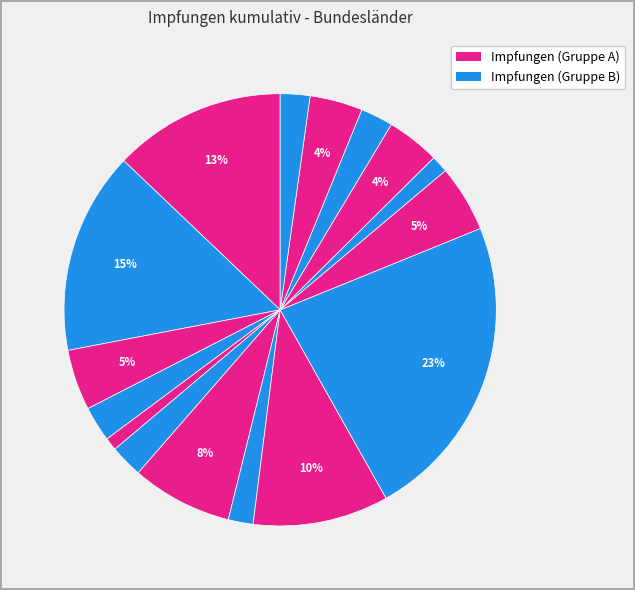

Is there any slice that represents more than half of the pie?

No